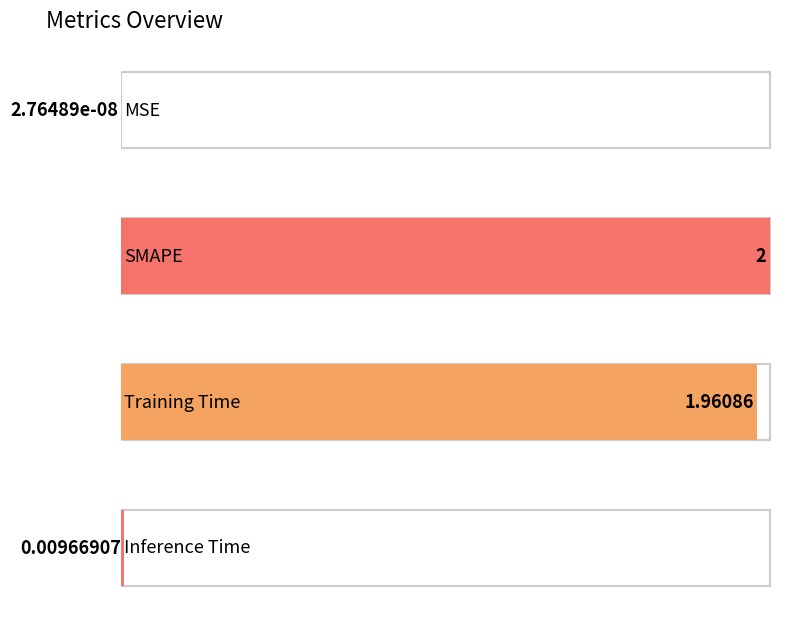

What is the sum of all values?

4.0